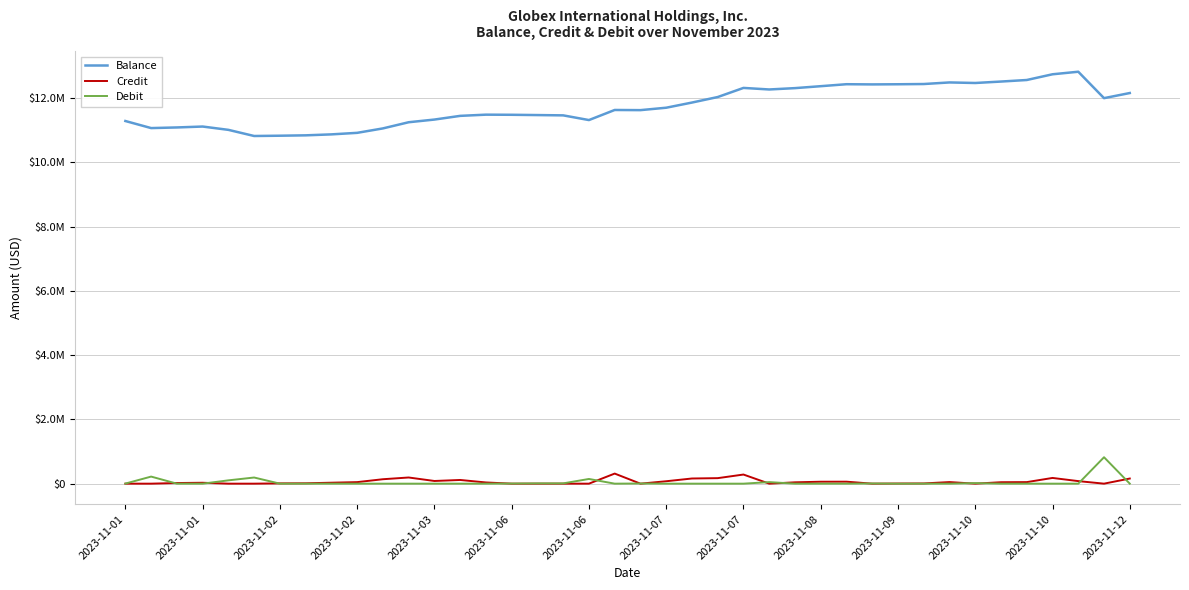

True or false: Credit and Balance intersect in this chart.

False